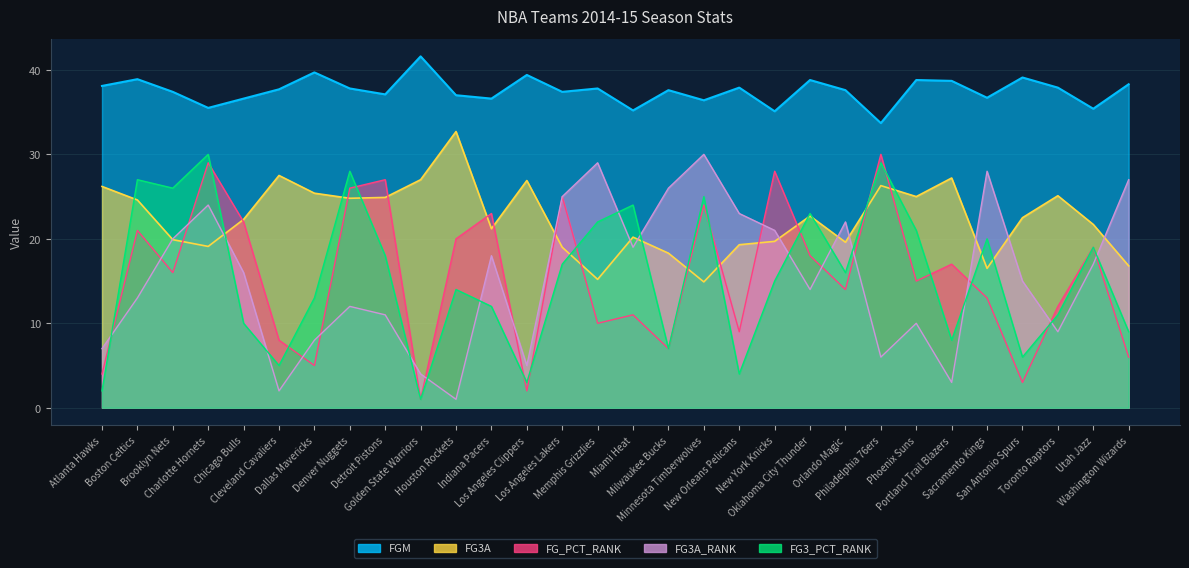

What is the difference between the highest and lowest values at Minnesota Timberwolves?

21.5